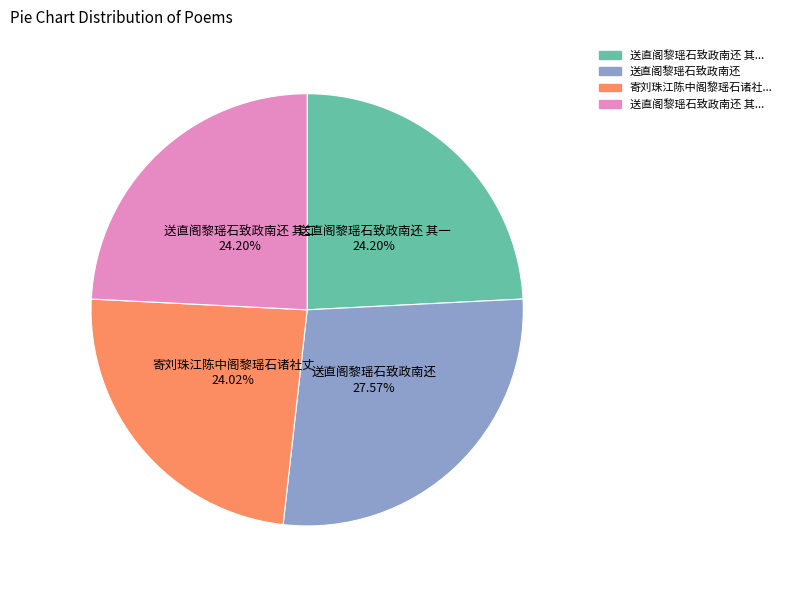

Is there a majority slice in this chart?

No